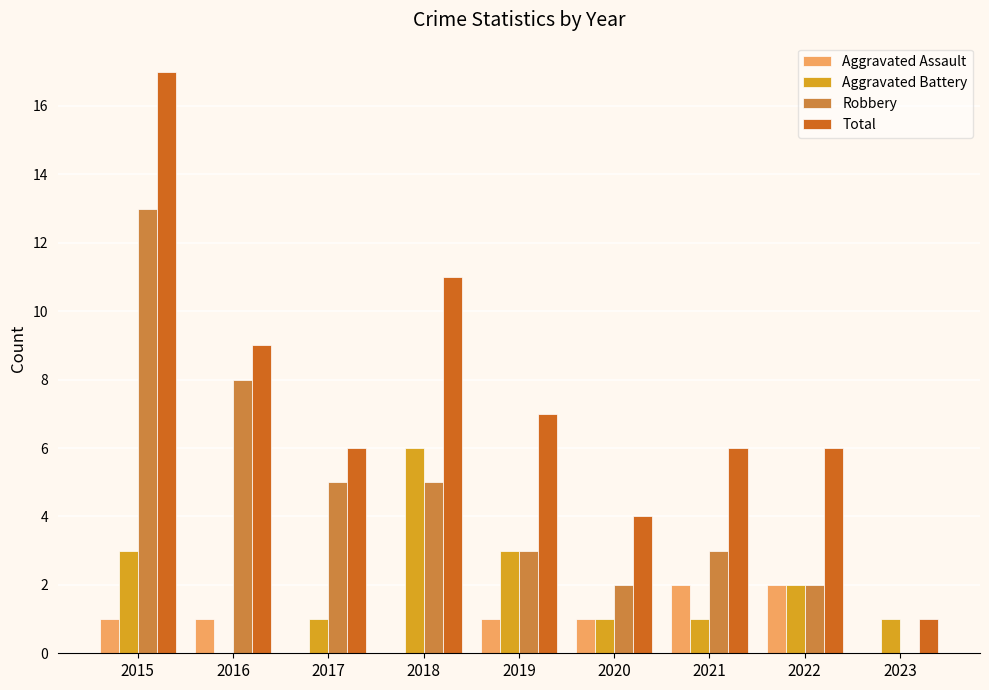

Between 2017 and 2020, which series saw the biggest shift?

Robbery